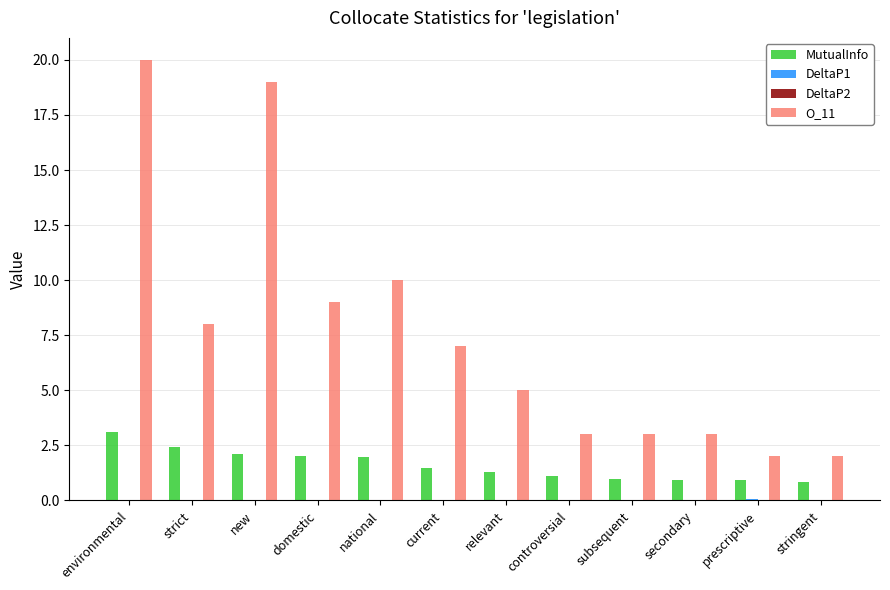

The MutualInfo series shows 2.1 at new. True or false?

True